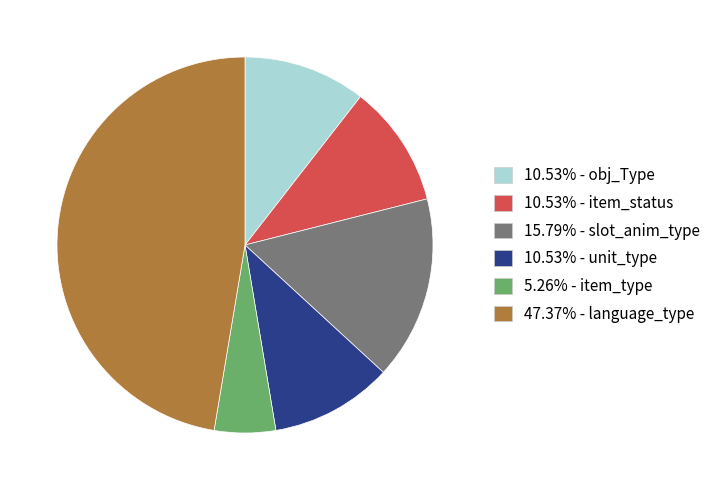

Does any single category account for the majority?

No